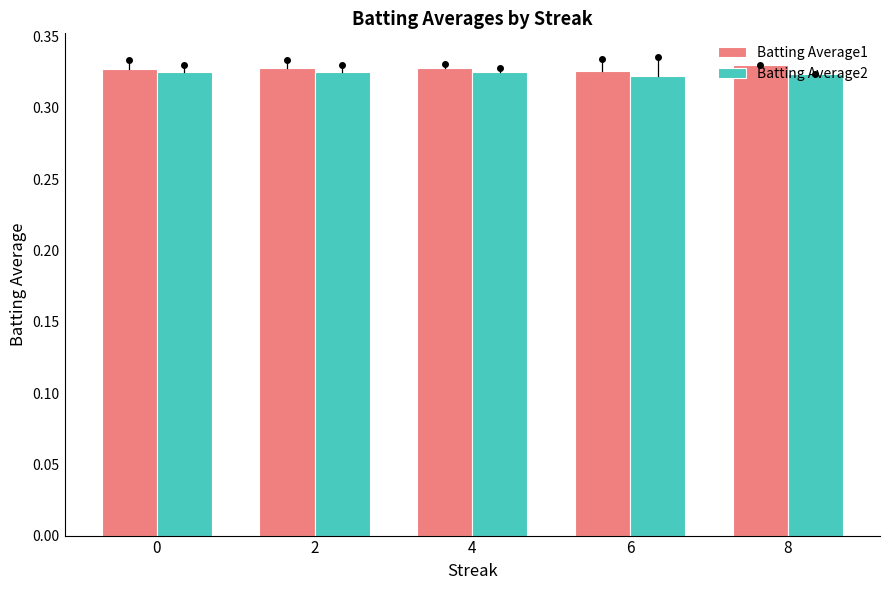

What is the sum of all Batting Average1 values?

1.6